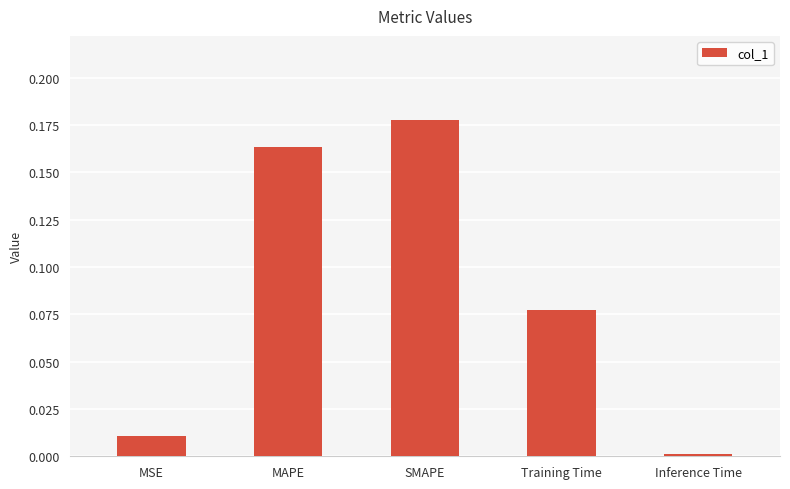

The chart shows a value of 0.0 at Inference Time. True or false?

True